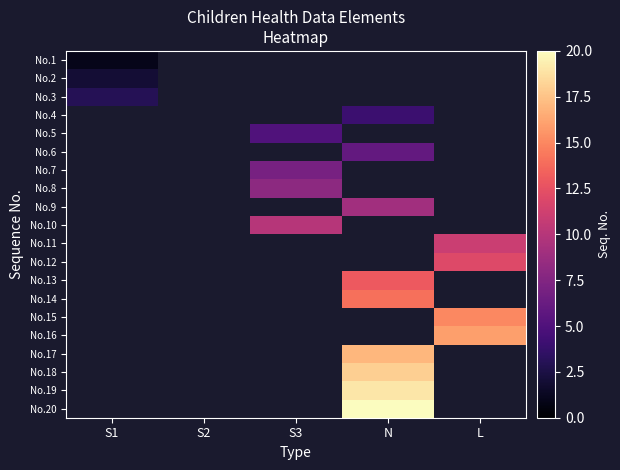

List the labels in order of No.2 value, largest first.

S1, S2, S3, N, L